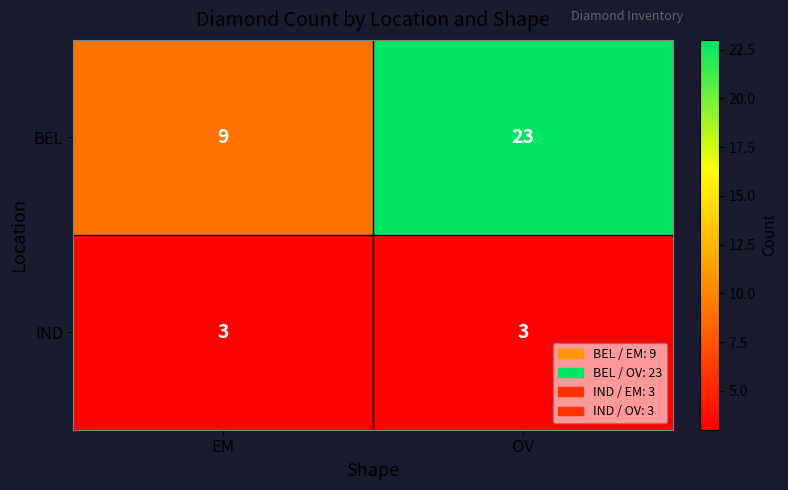

Reading right to left, list all the values displayed in this chart.

BEL: 23	9
IND: 3	3